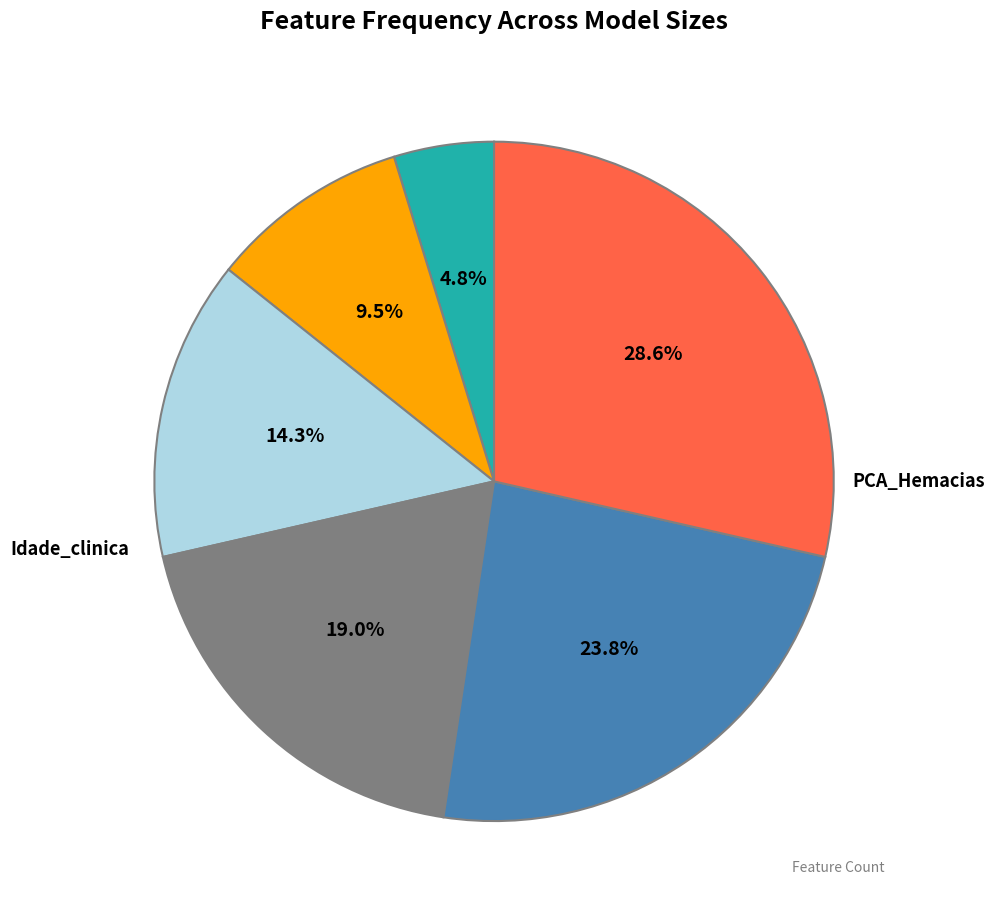

Is there any slice that represents more than half of the pie?

No